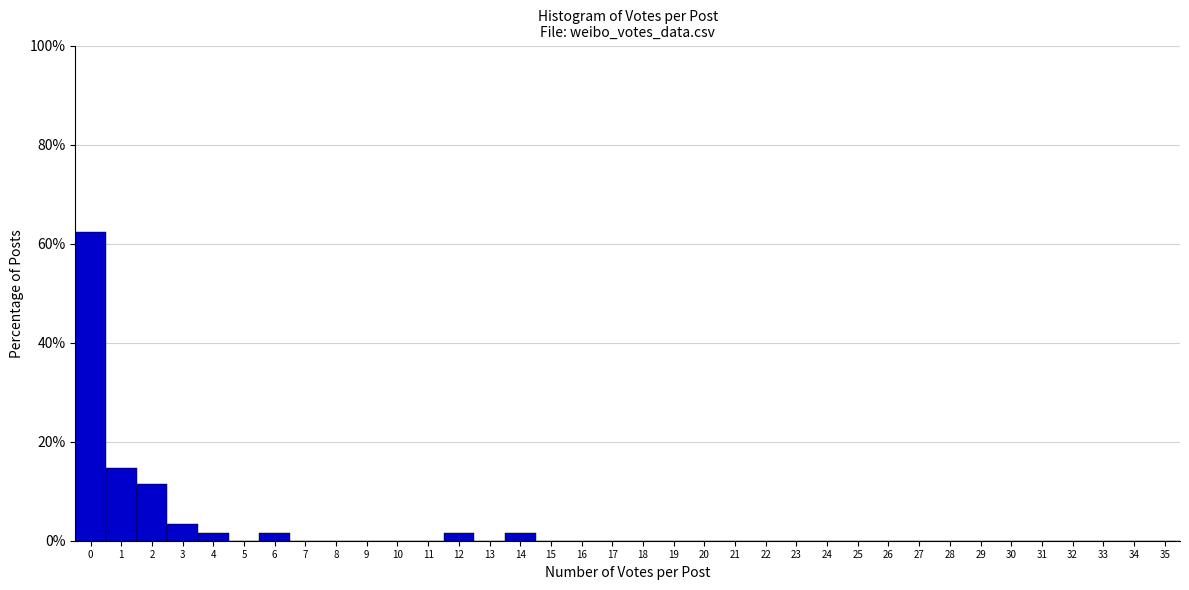

Reading left to right, transcribe this chart: for each bar, give the range it covers on the x-axis and its height. The values are not printed on the chart, so give them approximately, as read against the axis.

-0.5 to 0.5: 62
0.5 to 1.5: 14
1.5 to 2.5: 12
2.5 to 3.5: 4
3.5 to 4.5: under 2
4.5 to 5.5: 0
5.5 to 6.5: under 2
6.5 to 7.5: 0
7.5 to 8.5: 0
8.5 to 9.5: 0
9.5 to 10.5: 0
10.5 to 11.5: 0
11.5 to 12.5: under 2
12.5 to 13.5: 0
13.5 to 14.5: under 2
14.5 to 15.5: 0
15.5 to 16.5: 0
16.5 to 17.5: 0
17.5 to 18.5: 0
18.5 to 19.5: 0
19.5 to 20.5: 0
20.5 to 21.5: 0
21.5 to 22.5: 0
22.5 to 23.5: 0
23.5 to 24.5: 0
24.5 to 25.5: 0
25.5 to 26.5: 0
26.5 to 27.5: 0
27.5 to 28.5: 0
28.5 to 29.5: 0
29.5 to 30.5: 0
30.5 to 31.5: 0
31.5 to 32.5: 0
32.5 to 33.5: 0
33.5 to 34.5: 0
34.5 to 35.5: 0